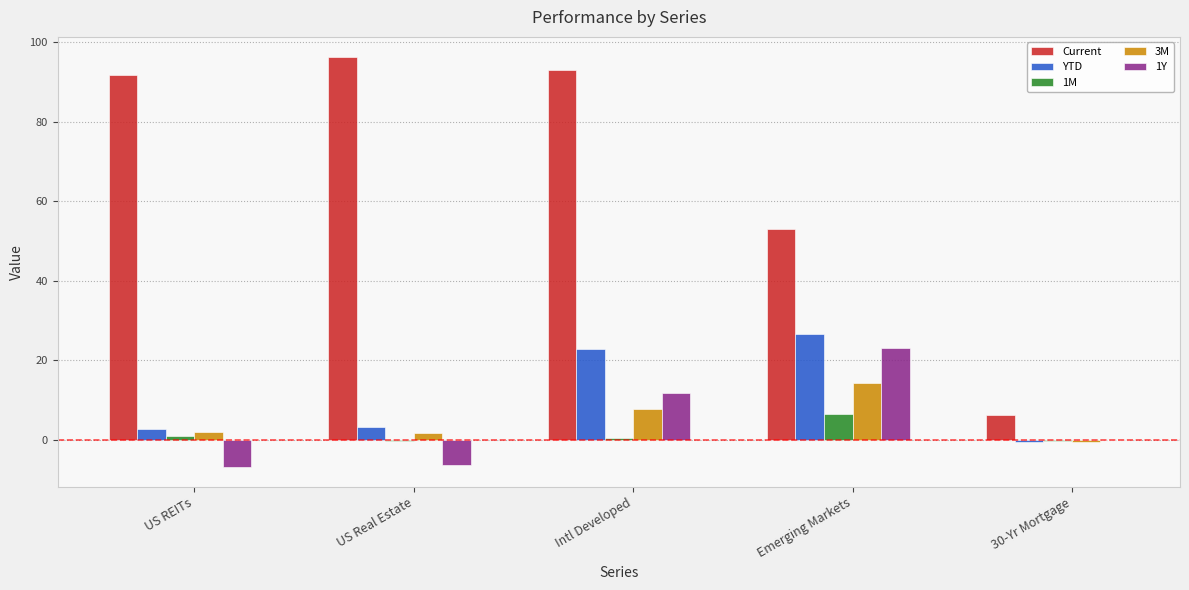

At which label does Current first exceed 91?

US REITs